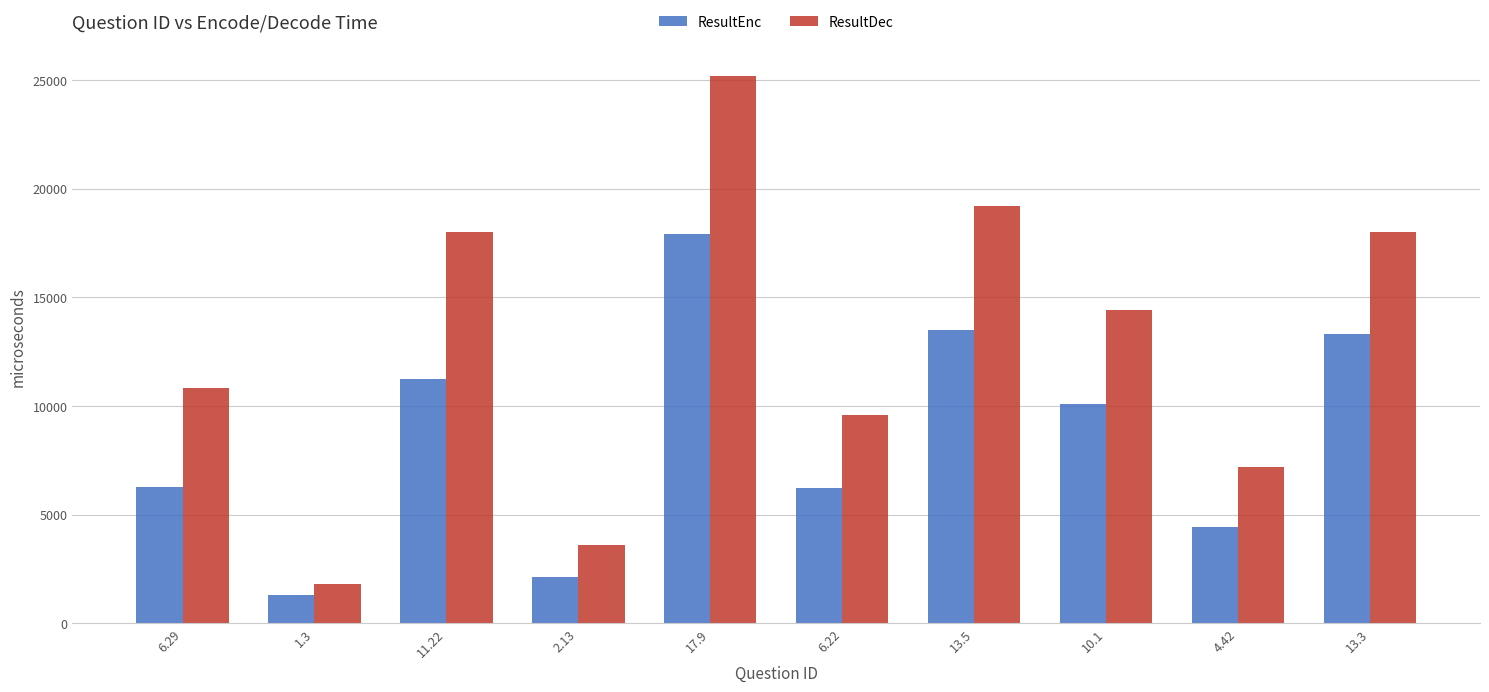

What is the value of the ResultEnc bar at the 8th from the left?

10100